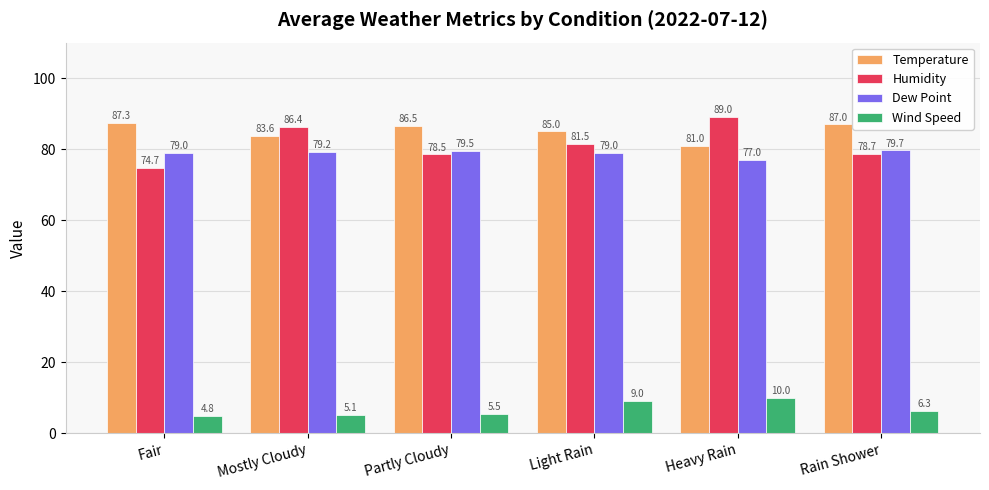

Are the bars horizontal?

No